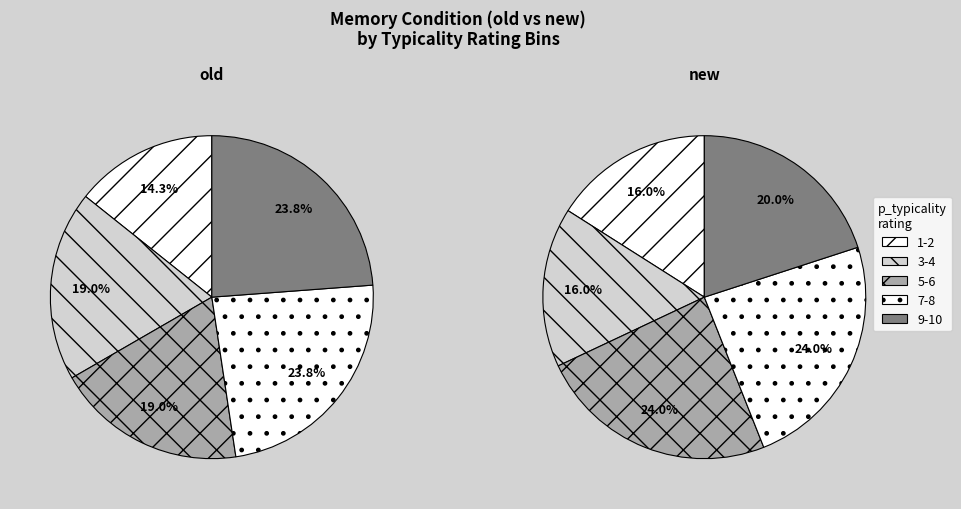

Which series has the widest spread of values?

old